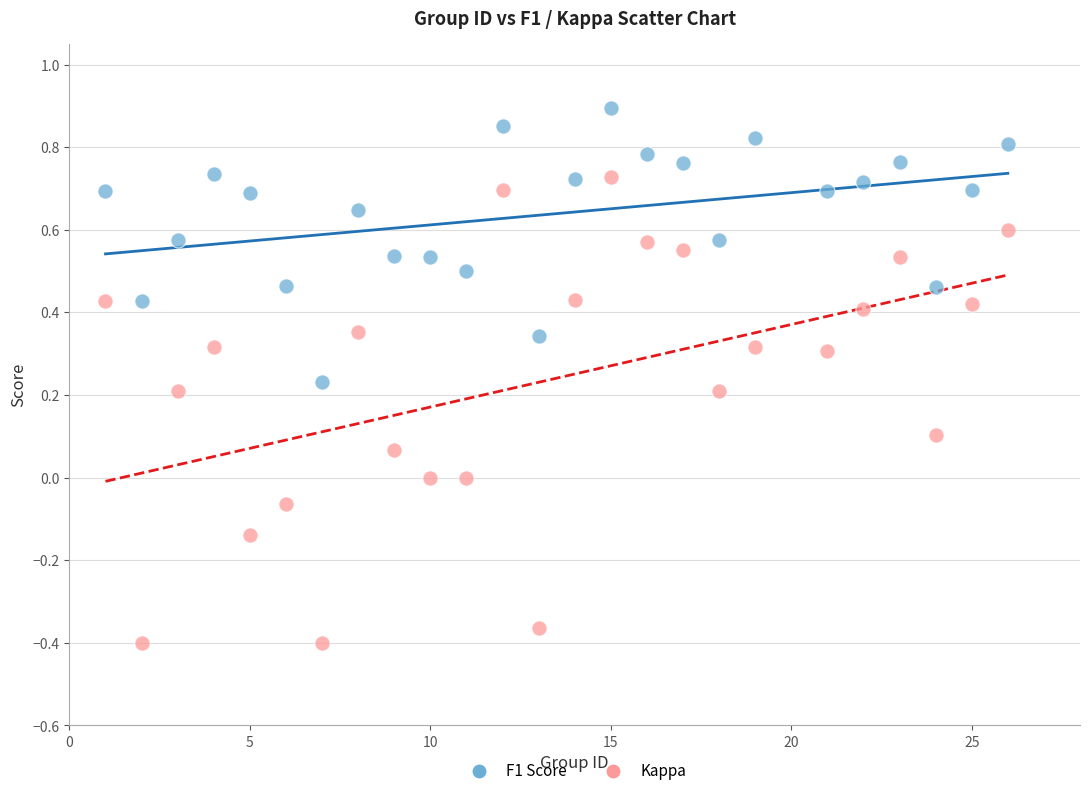

Across all data points, what is the range of Y values (max minus min)?

1.3